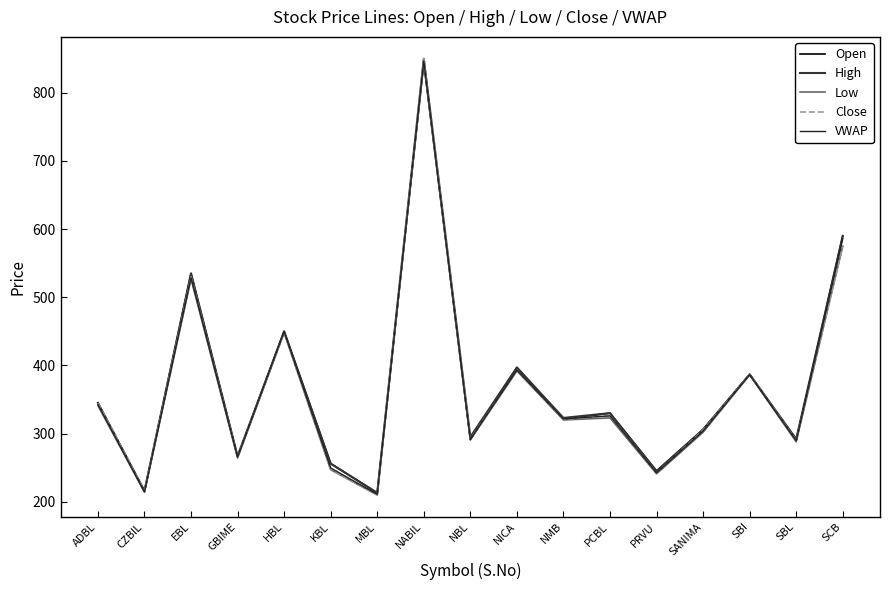

What is the sum of all Open values?

6281.0